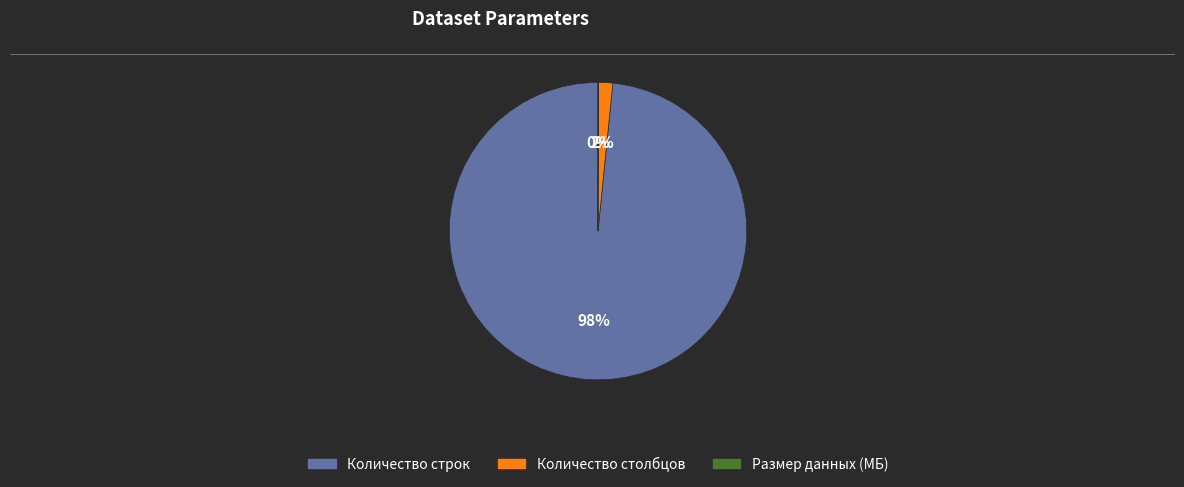

To the nearest percent, what percentage of the pie is Количество строк?

98%